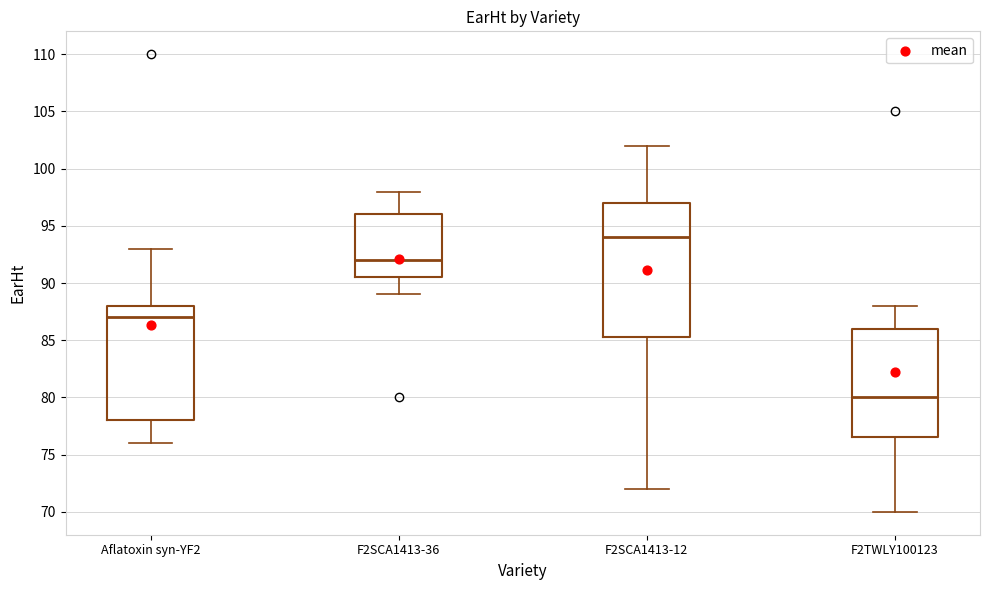

Which box's median line is the highest?

F2SCA1413-12